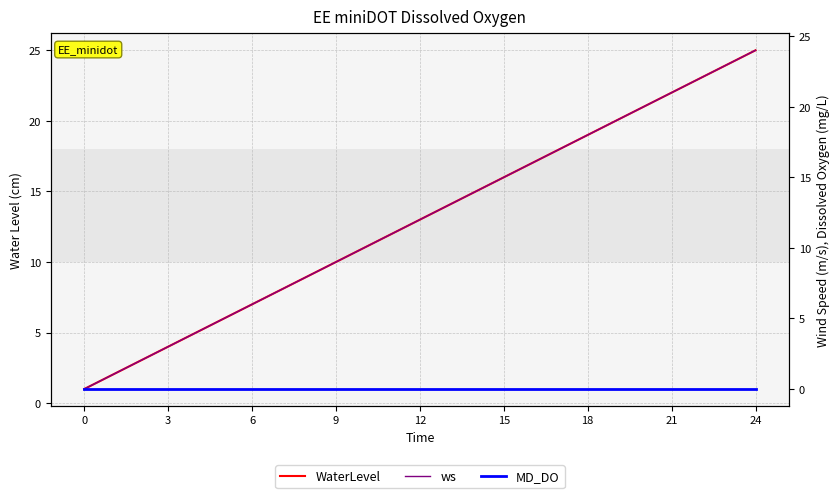

The value of ws at 3 is 0. True or false?

False